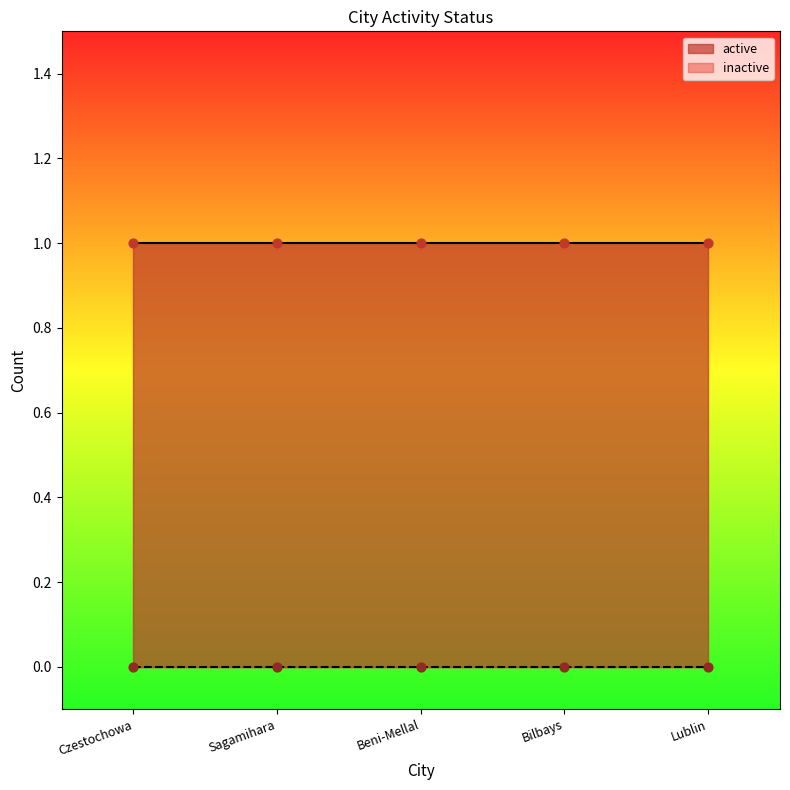

Which series contains the lowest Y value?

inactive